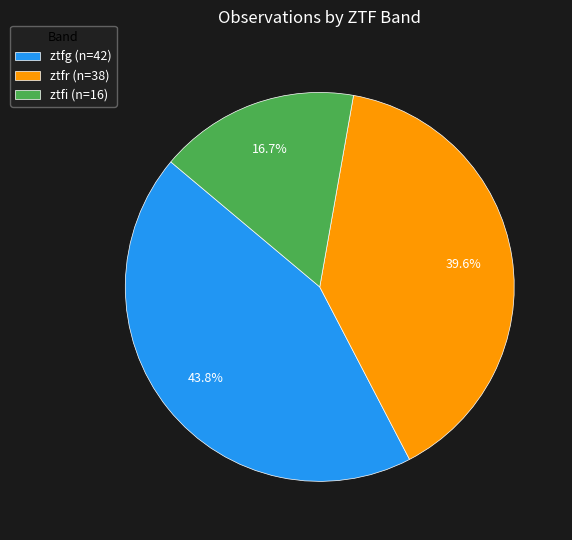

How much of the chart is everything except ztfr?

60.4%